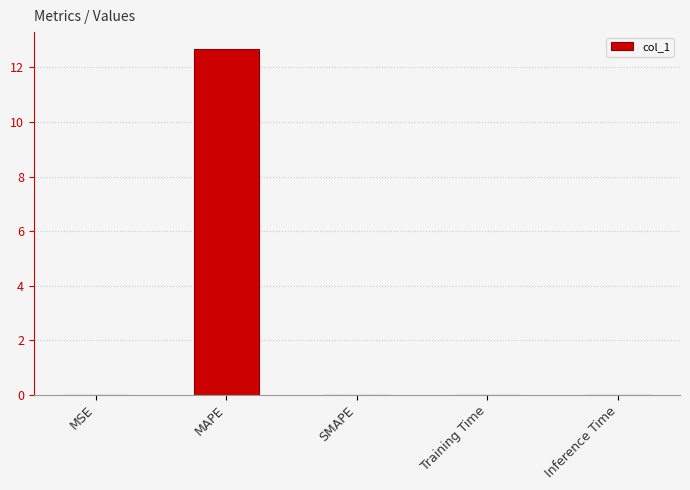

What is the sum of all values?

12.7